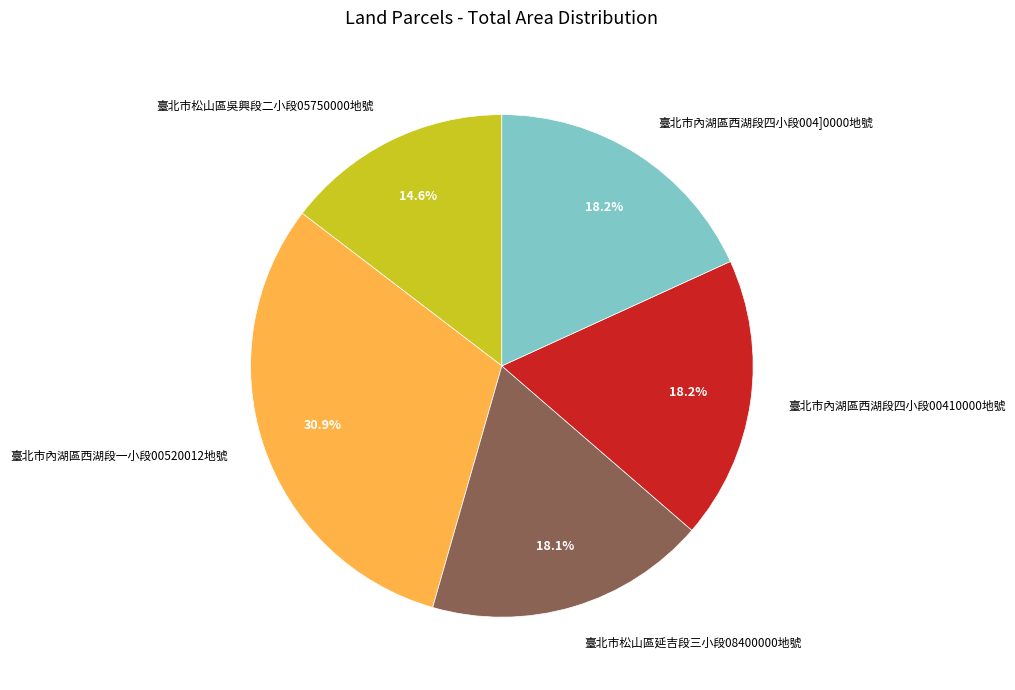

True or false: 臺北市內湖區西湖段四小段00410000地號 accounts for 5% of the total.

False